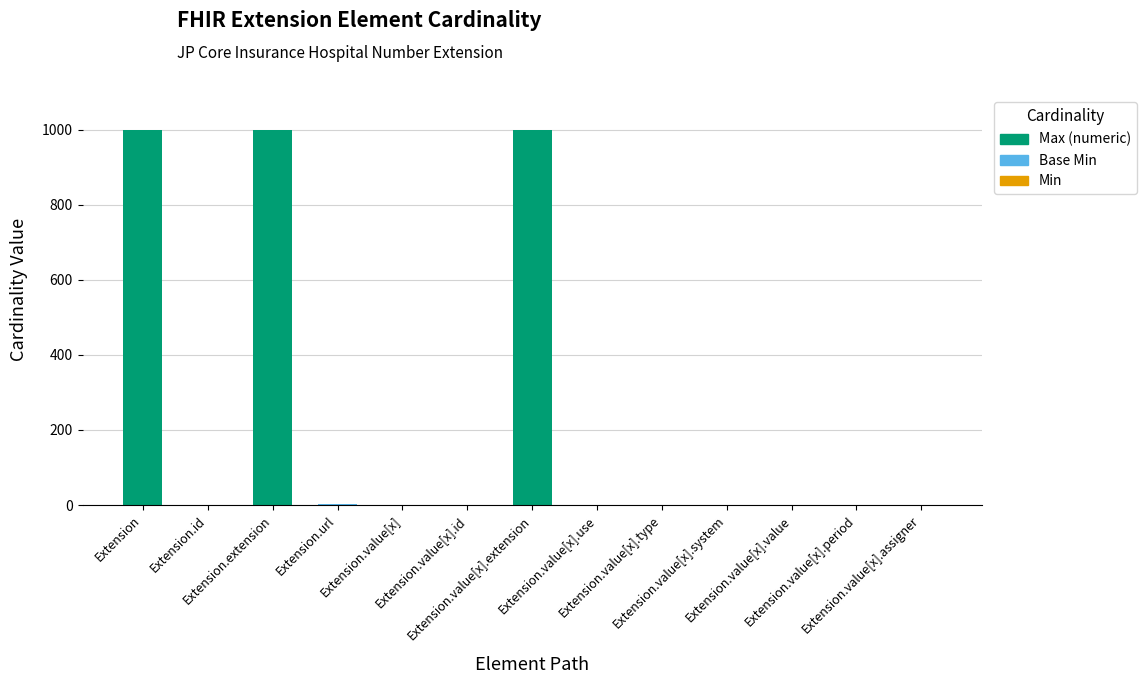

Between Extension.value[x].extension and Extension.value[x].assigner, which is larger?

Extension.value[x].extension